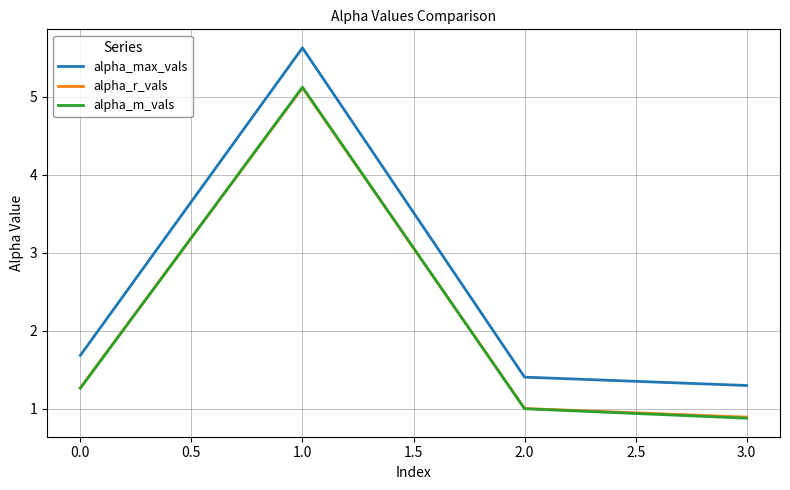

Count the number of data series in this chart.

3